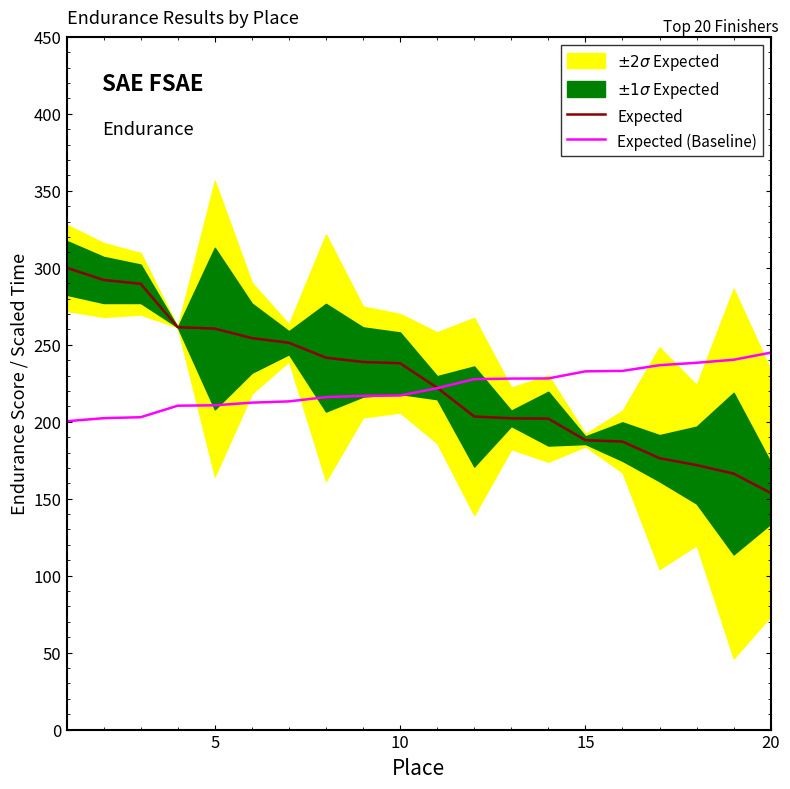

What is the lowest value of the Expected (Baseline) series?

200.3